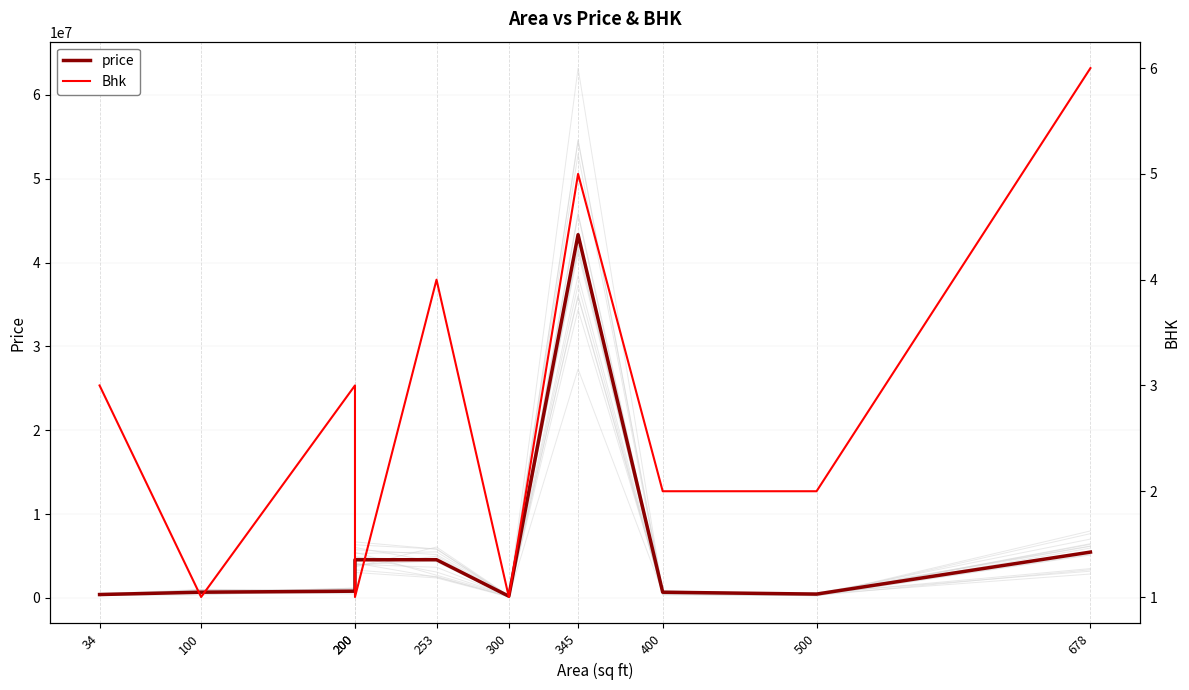

True or false: Bhk and price cross at least once.

False